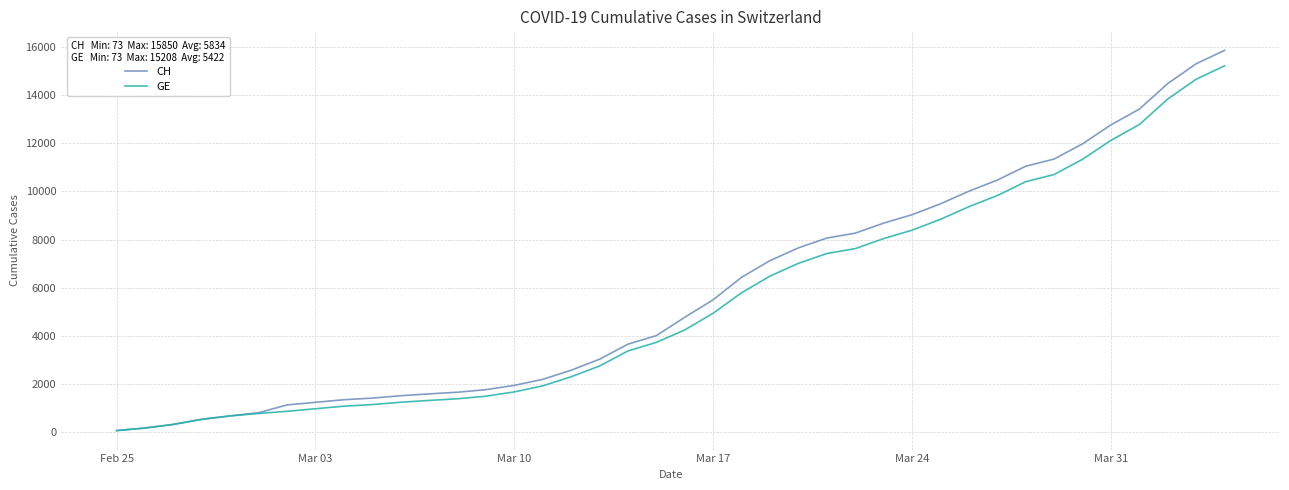

What is the highest value of the GE series?

15208